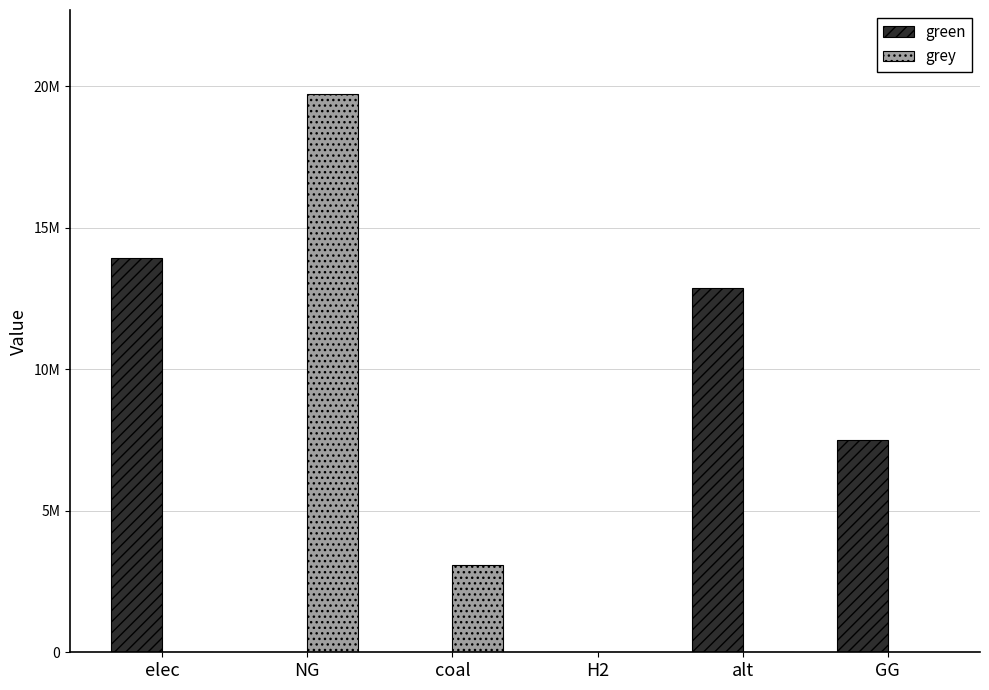

Does the chart contain stacked bars?

No